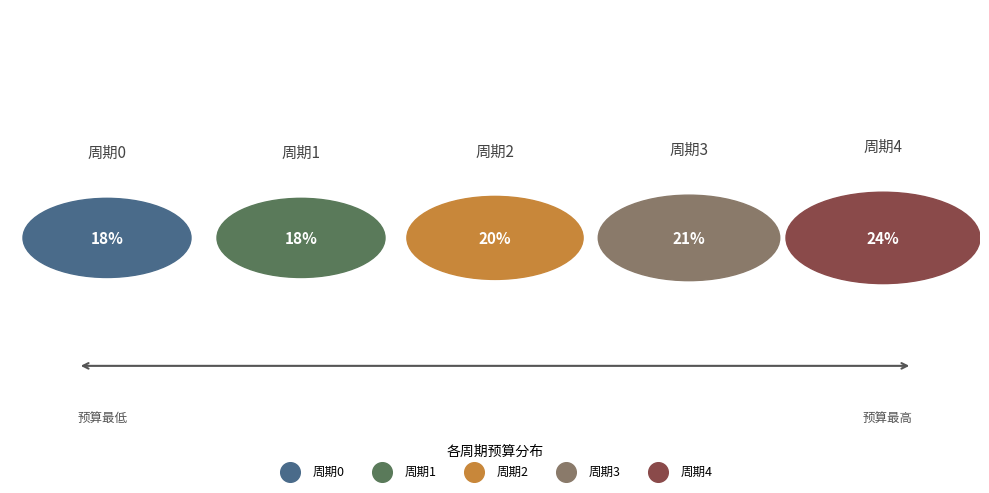

Is it true that 周期3 is 21% of the pie?

True